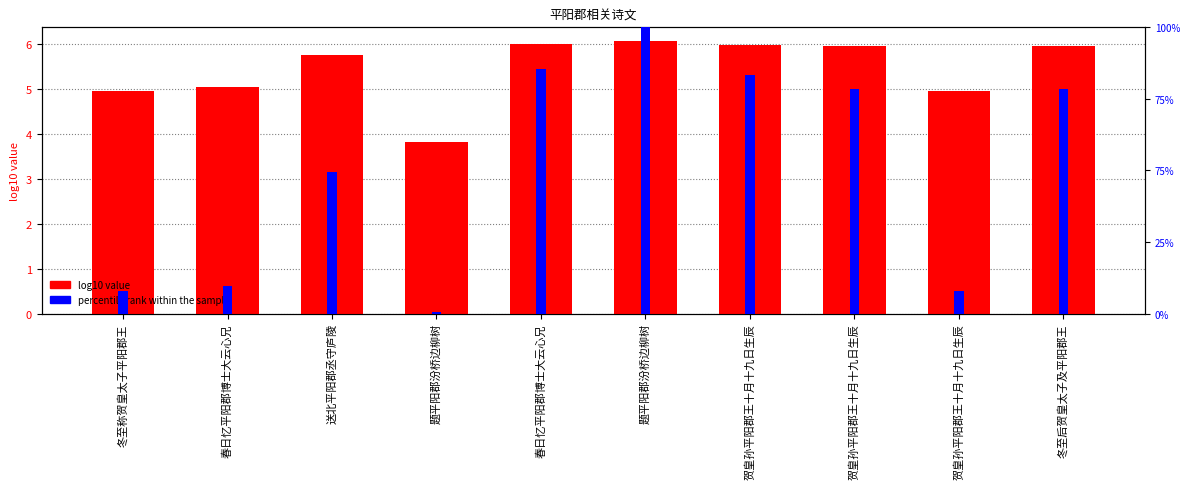

What is the difference between the maximum and minimum values in the percentile rank within the sample series?

99.4